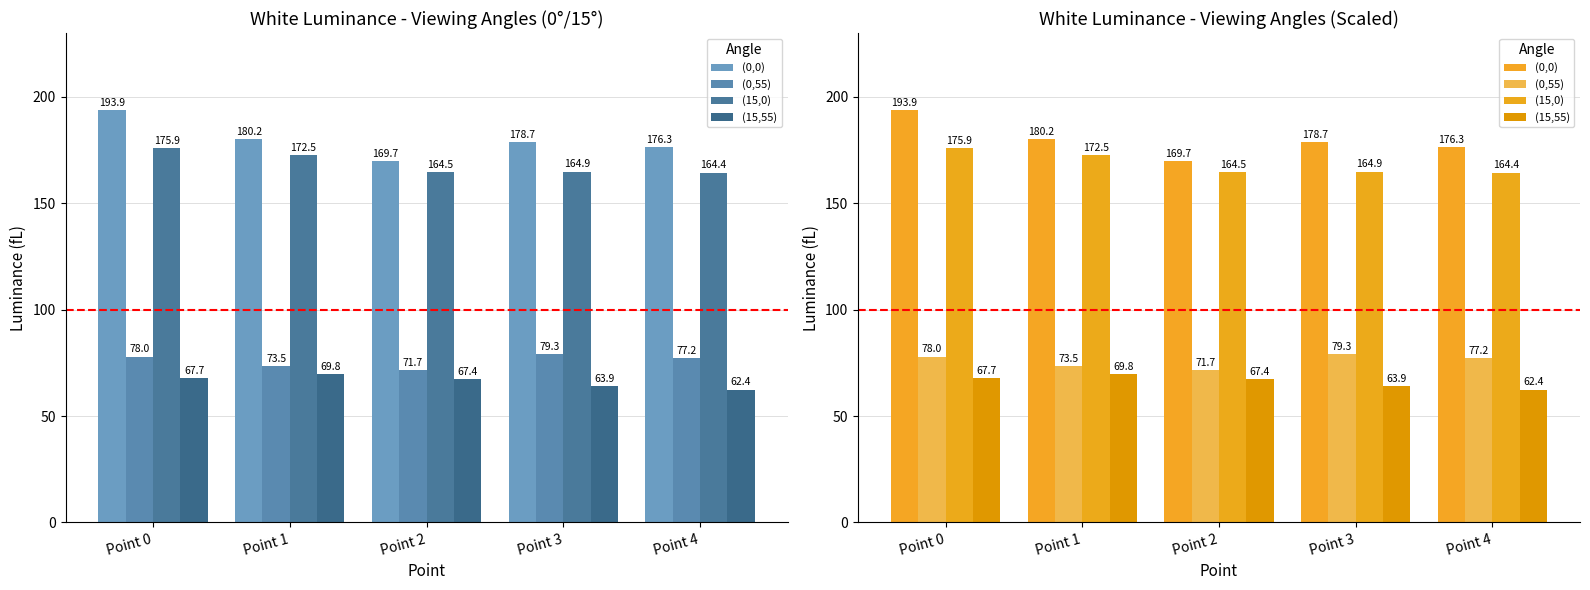

How many bars are there in each group?

4